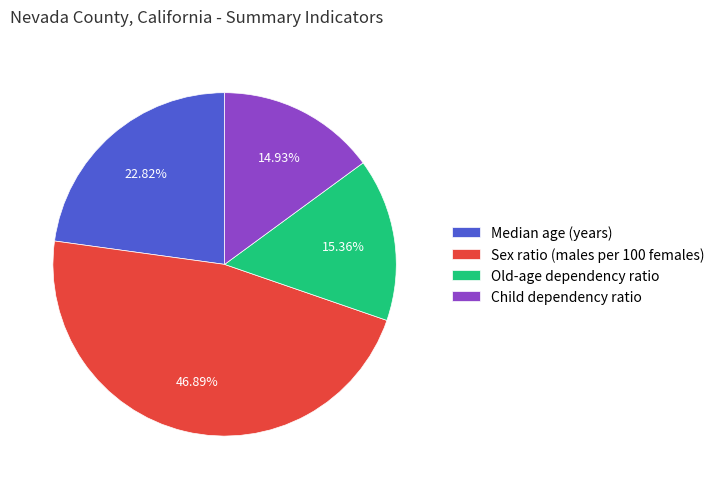

What percentage is the Old-age dependency ratio slice, to the nearest percent?

15%